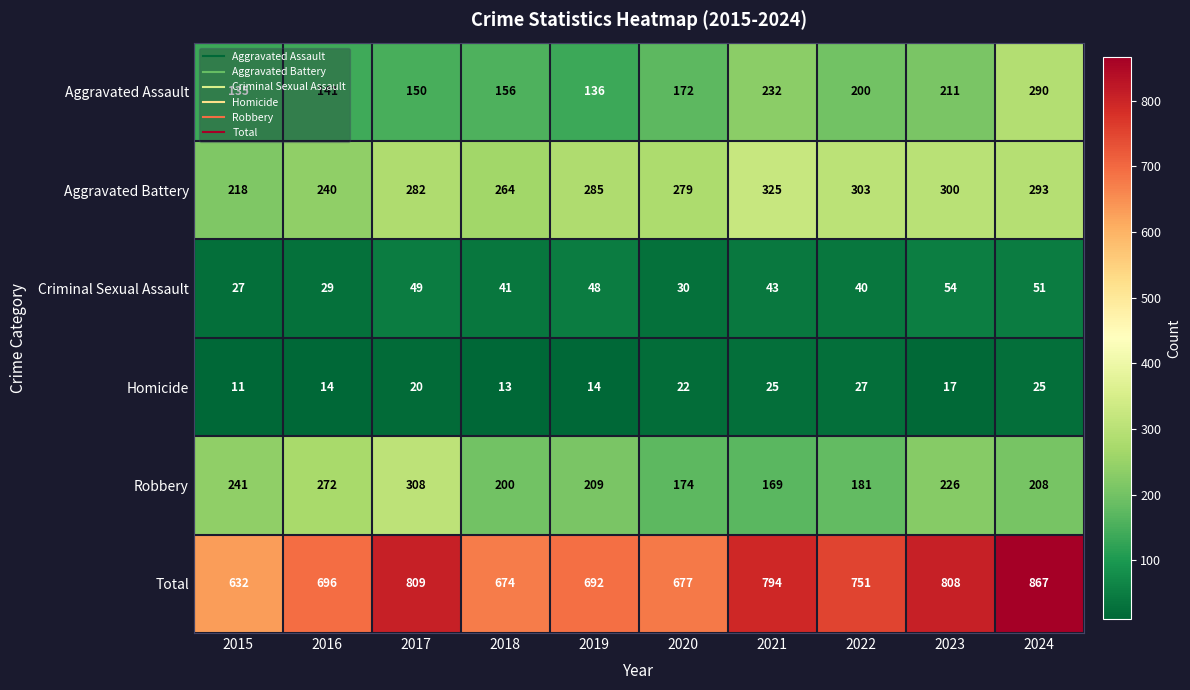

What is the total value across all series at 2015?

1264